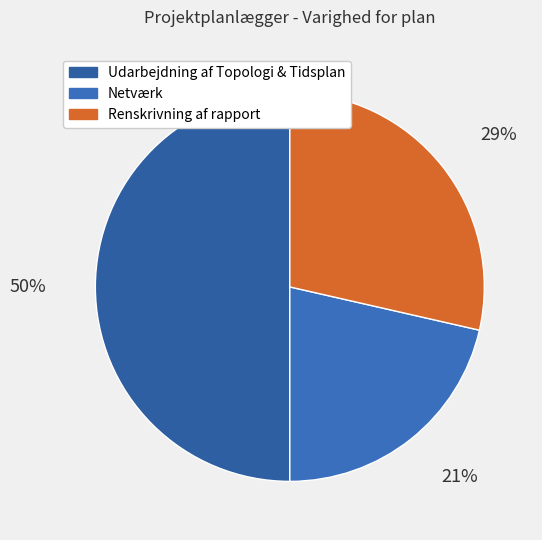

Rank the categories by value from highest to lowest.

Udarbejdning af Topologi & Tidsplan, Renskrivning af rapport, Netværk